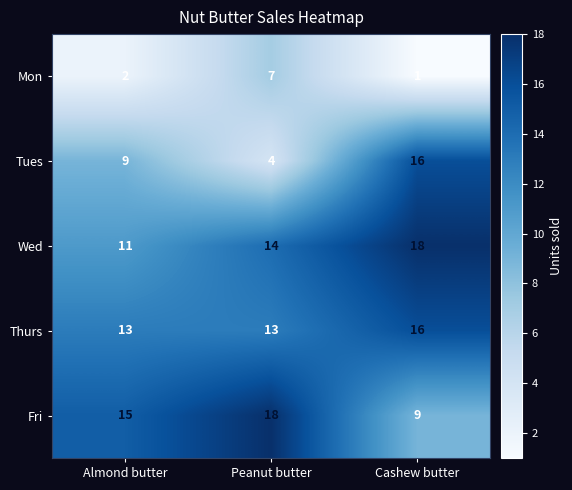

Which series has the largest total across all categories?

Wed